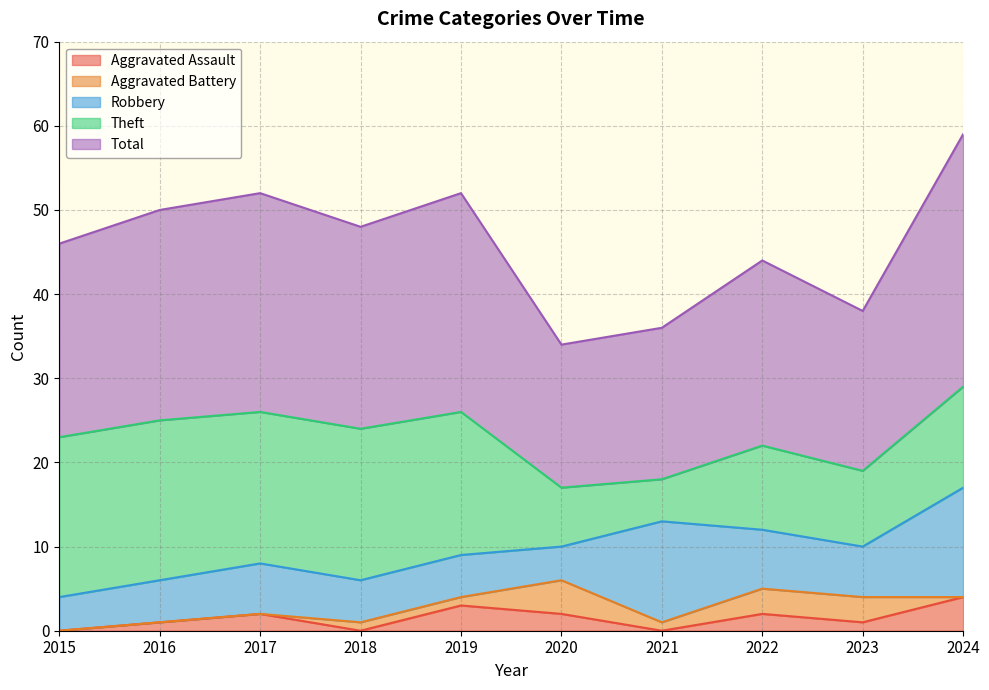

Reading left to right, what are all the values shown in this chart?

Aggravated Assault: 2015=0	2016=1	2017=2	2018=0	2019=3	2020=2	2021=0	2022=2	2023=1	2024=4
Aggravated Battery: 2015=0	2016=0	2017=0	2018=1	2019=1	2020=4	2021=1	2022=3	2023=3	2024=0
Robbery: 2015=4	2016=5	2017=6	2018=5	2019=5	2020=4	2021=12	2022=7	2023=6	2024=13
Theft: 2015=19	2016=19	2017=18	2018=18	2019=17	2020=7	2021=5	2022=10	2023=9	2024=12
Total: 2015=23	2016=25	2017=26	2018=24	2019=26	2020=17	2021=18	2022=22	2023=19	2024=30